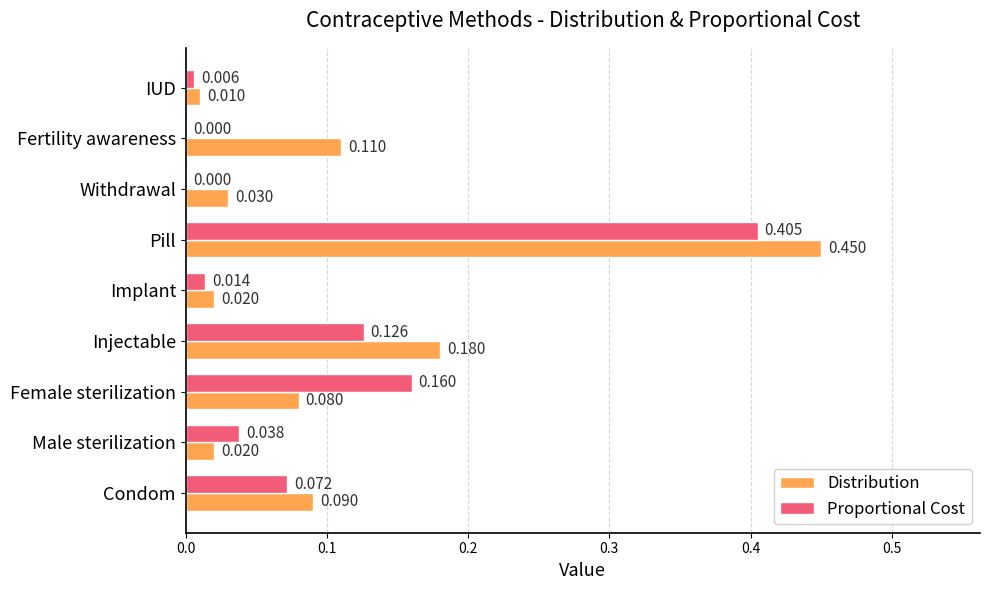

Between Male sterilization and Injectable, which series saw the biggest shift?

Distribution